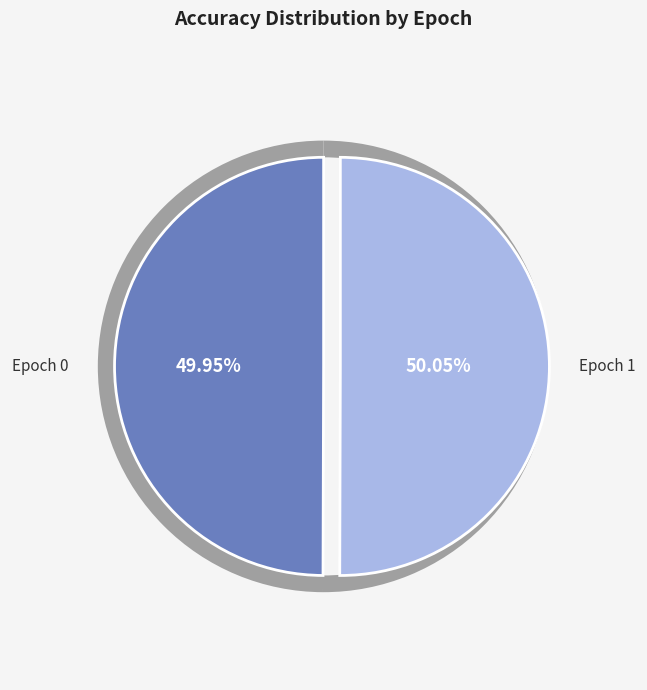

Rank the categories by value from lowest to highest.

0, 1